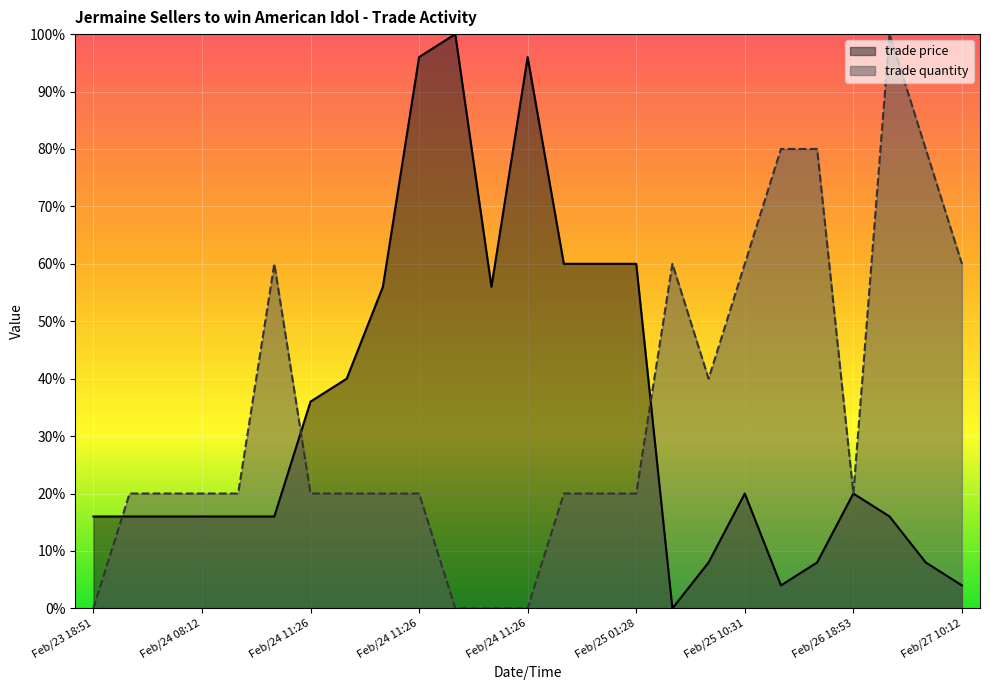

What value does the trade quantity series have at Feb/24 11:26?

0.2